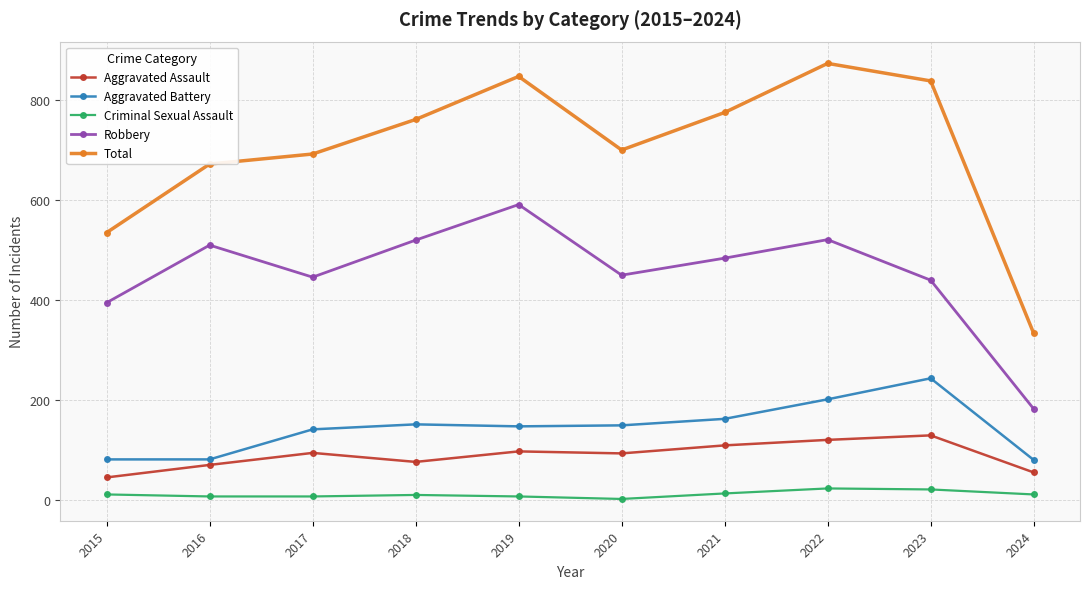

Rank the series by their maximum value, from highest to lowest.

Total, Robbery, Aggravated Battery, Aggravated Assault, Criminal Sexual Assault